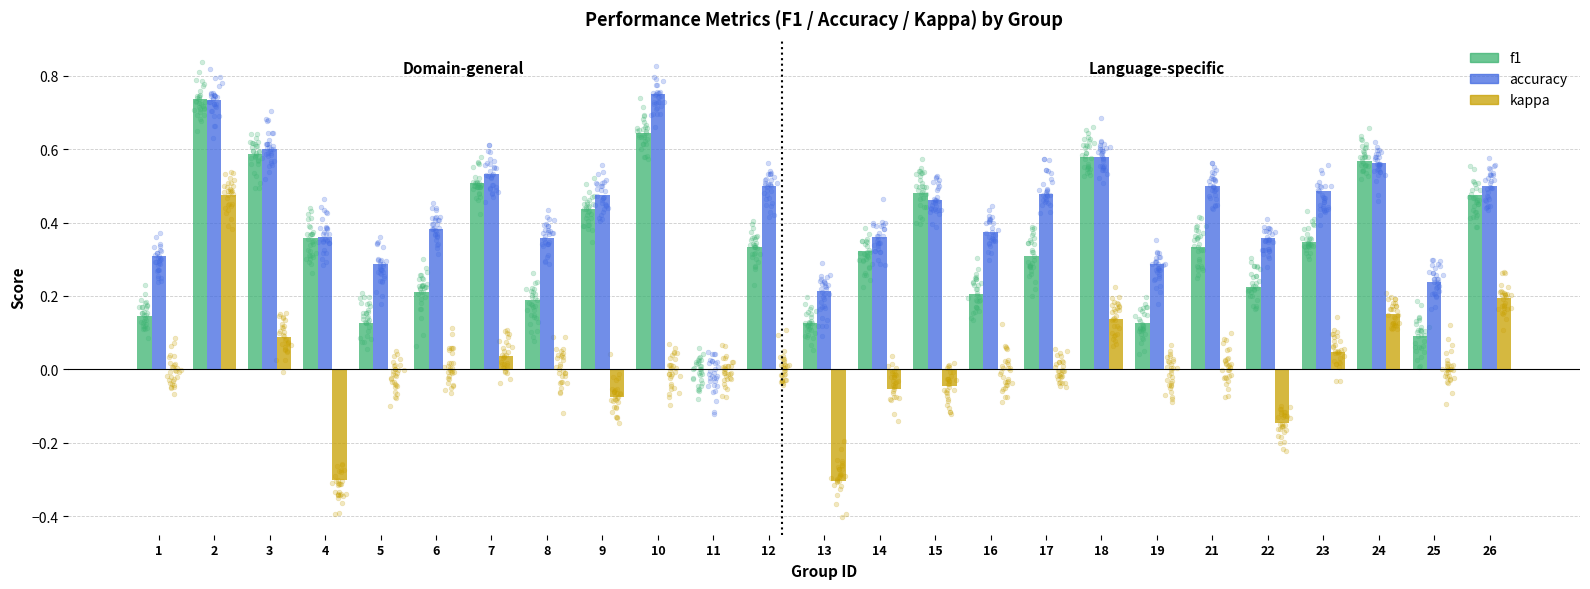

At how many categories does at least one series exceed 0?

24